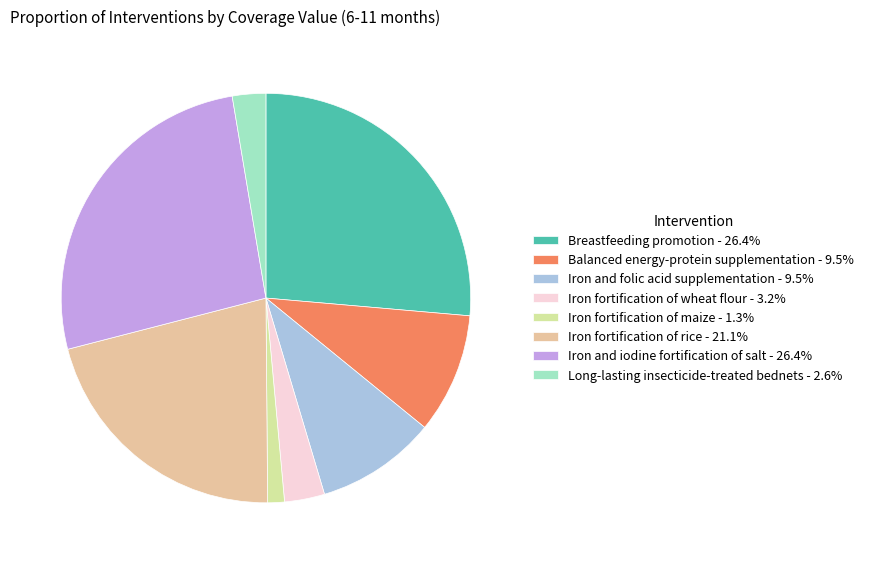

Is there any slice that represents more than half of the pie?

No